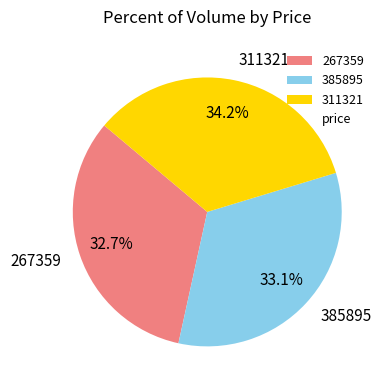

To the nearest percent, what is the combined percentage of 267359 and 311321?

67%